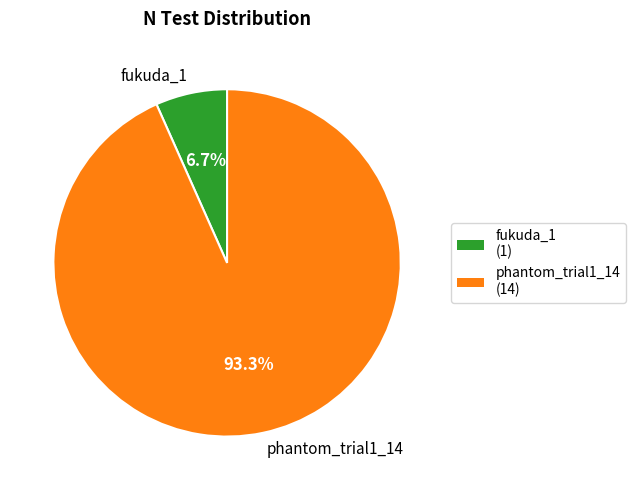

To the nearest percent, what is the average slice percentage?

50%